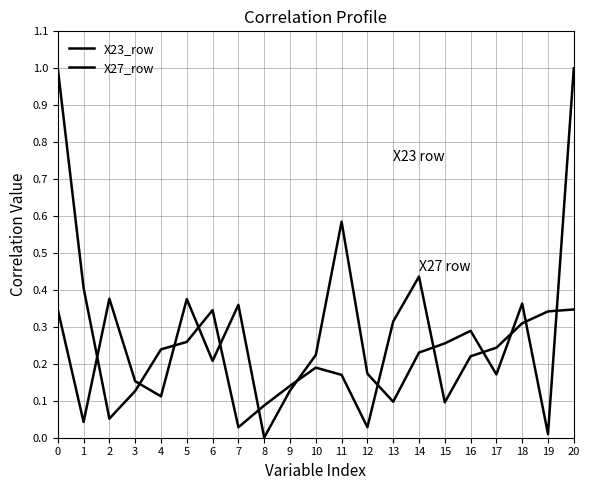

True or false: X23_row has more than 1 interior local peaks.

True